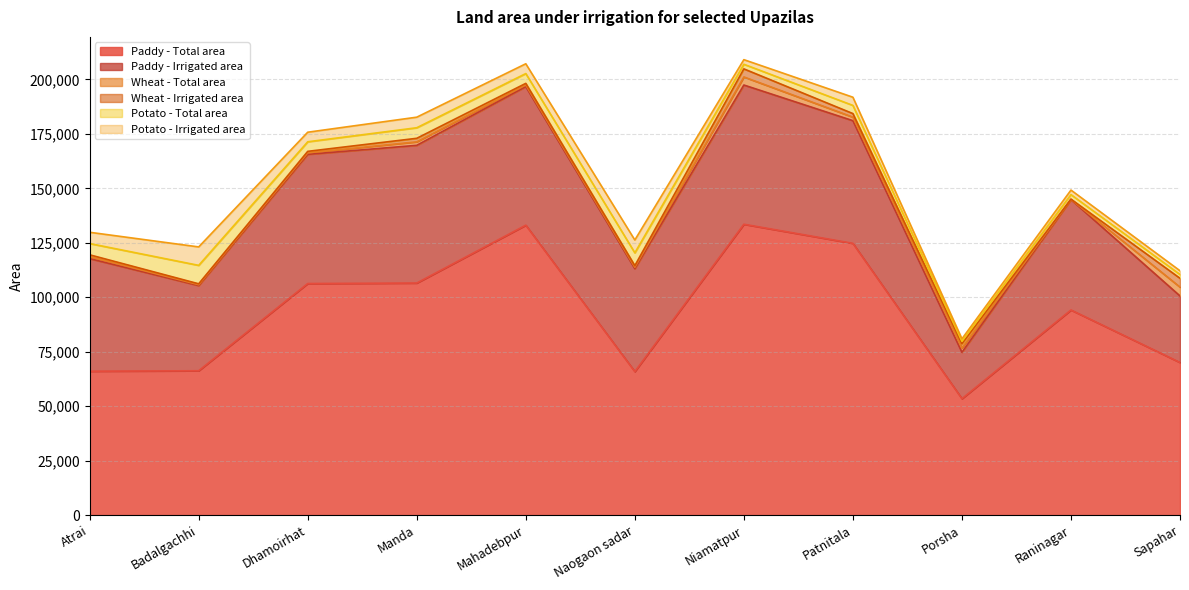

Which label corresponds to the smallest value in the chart?

Raninagar